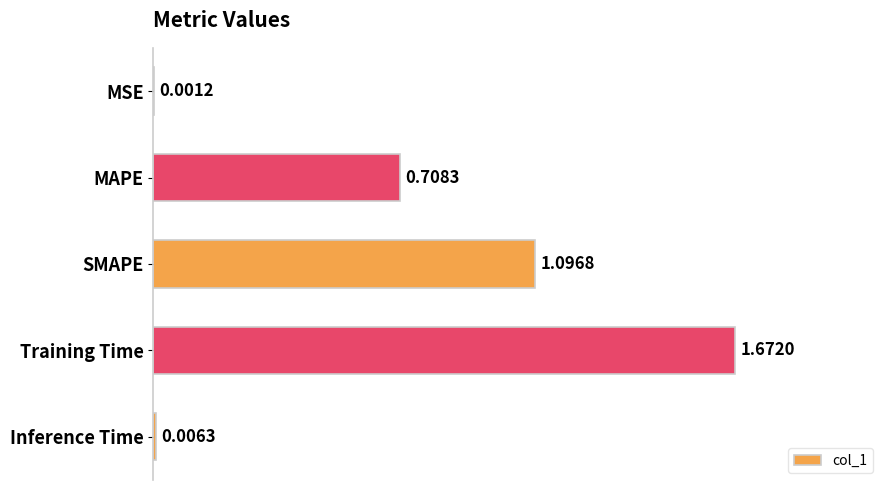

What is the sum of all values?

3.5